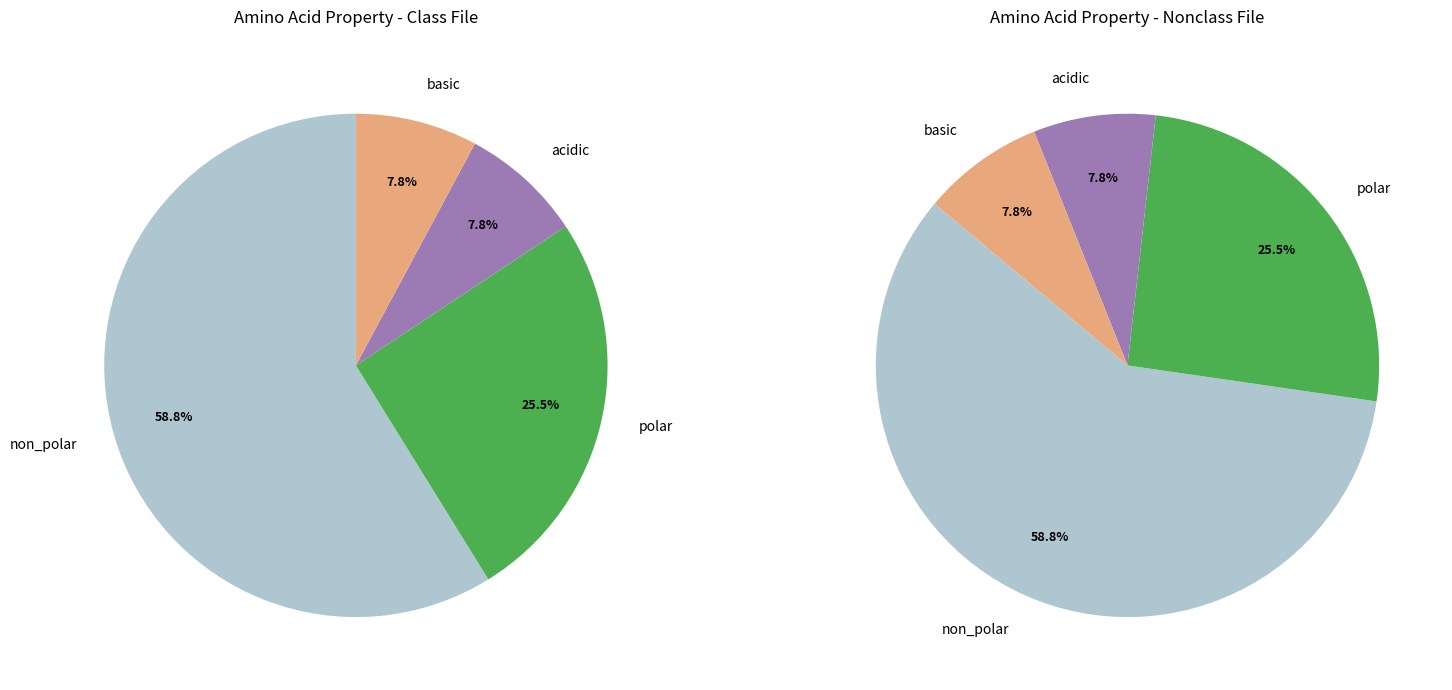

What is the smallest slice in the pie chart?

acidic